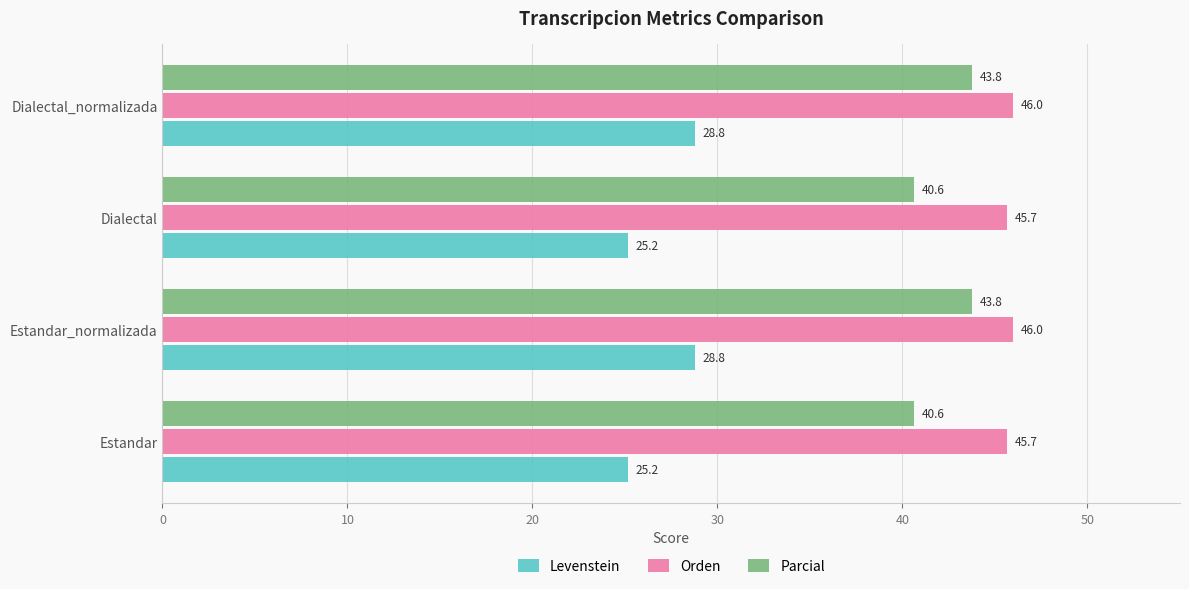

Rank the series by their average value, from highest to lowest.

Orden, Parcial, Levenstein